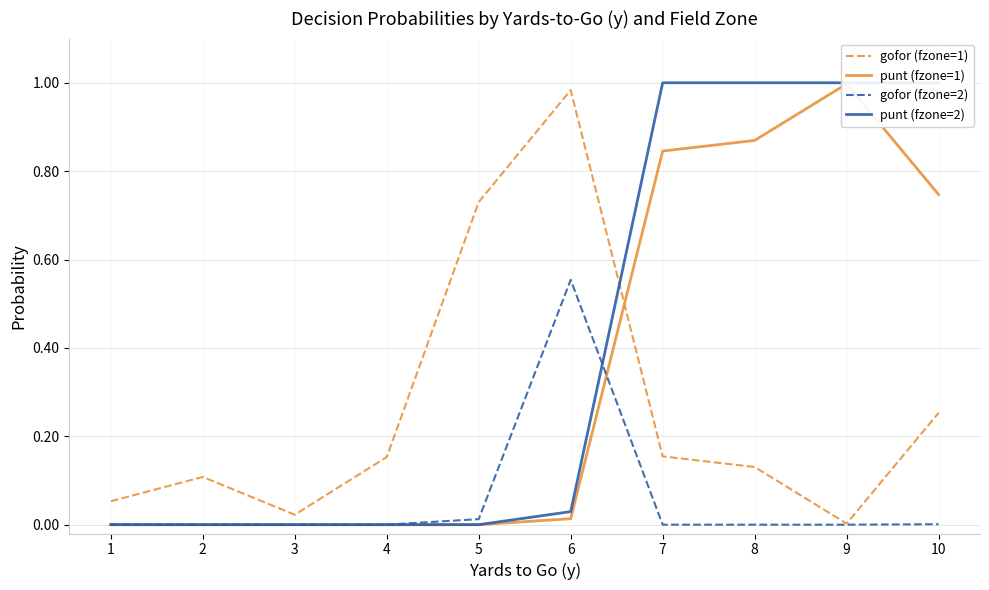

True or false: punt (fzone=2) and punt (fzone=1) intersect in this chart.

False